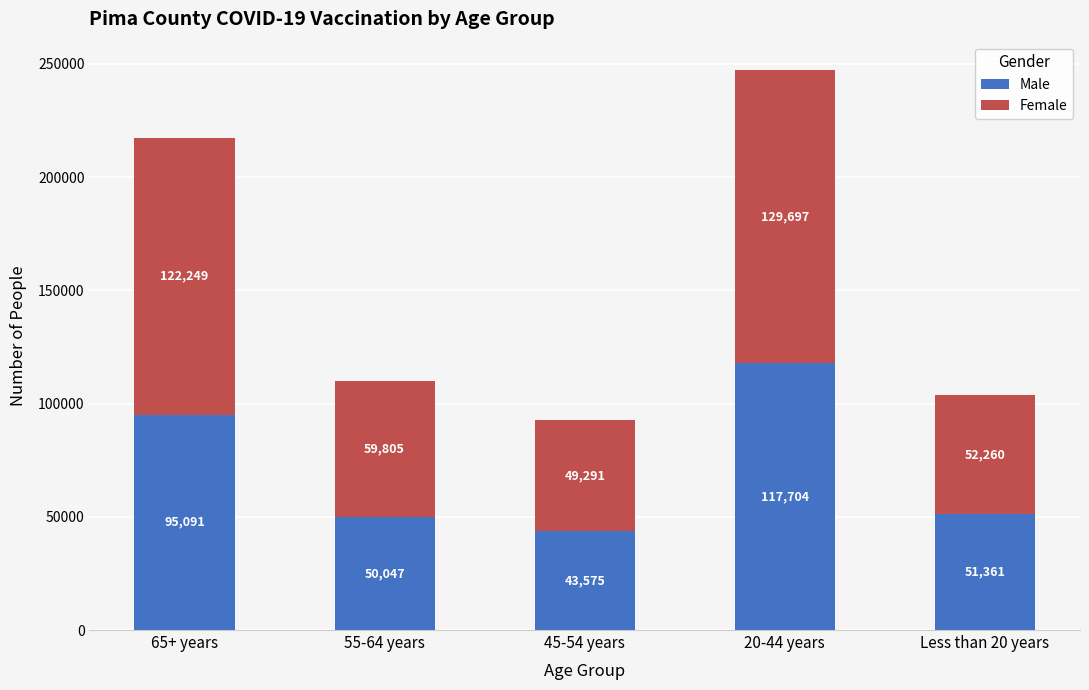

What is the highest value of the Male series?

117704